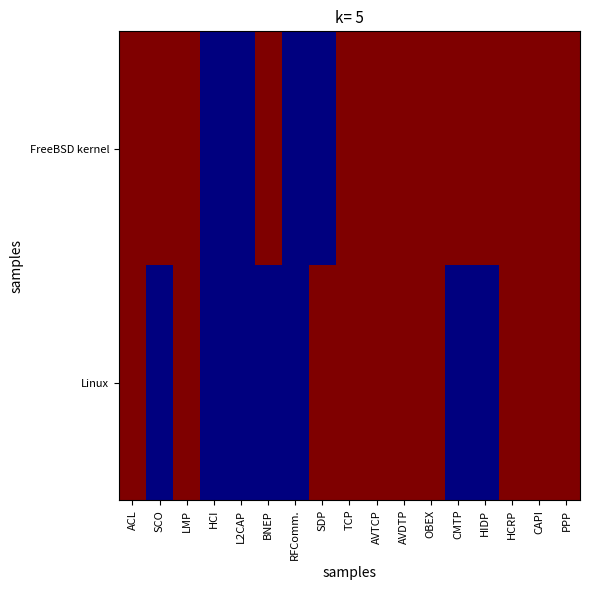

List the series in order of their overall mean, highest first.

FreeBSD kernel, Linux